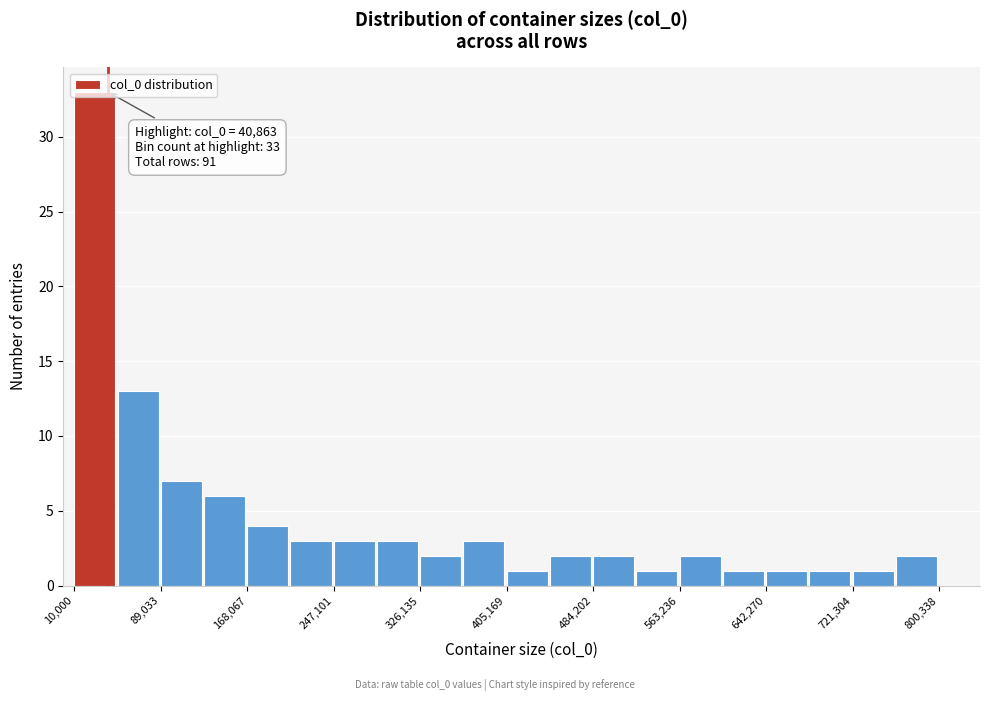

Read against the x-axis, roughly where is the centre of the tallest bar?

30000